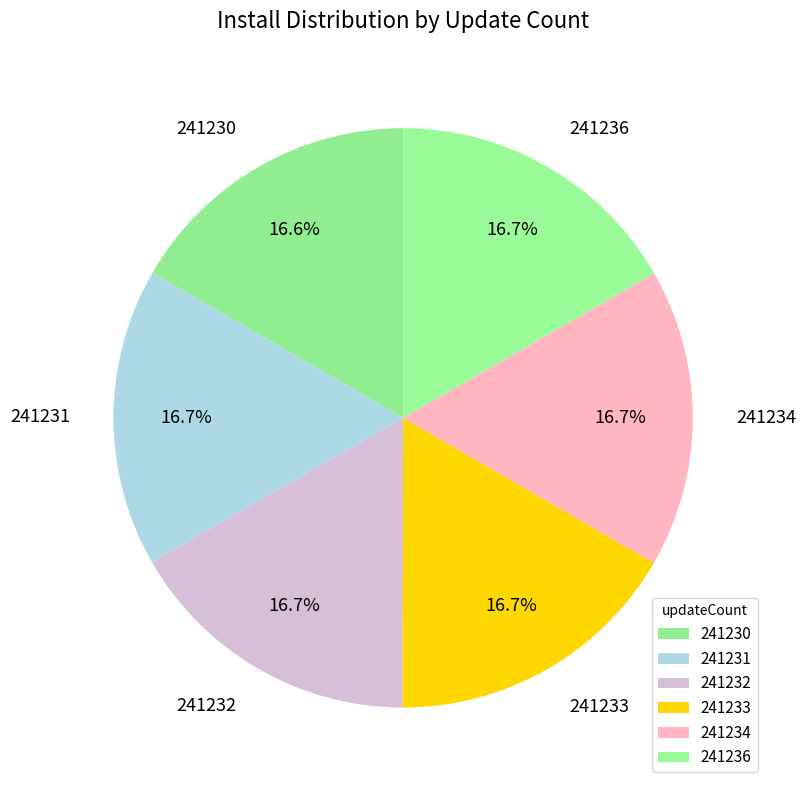

The 241232 slice represents 1% of the pie. True or false?

False